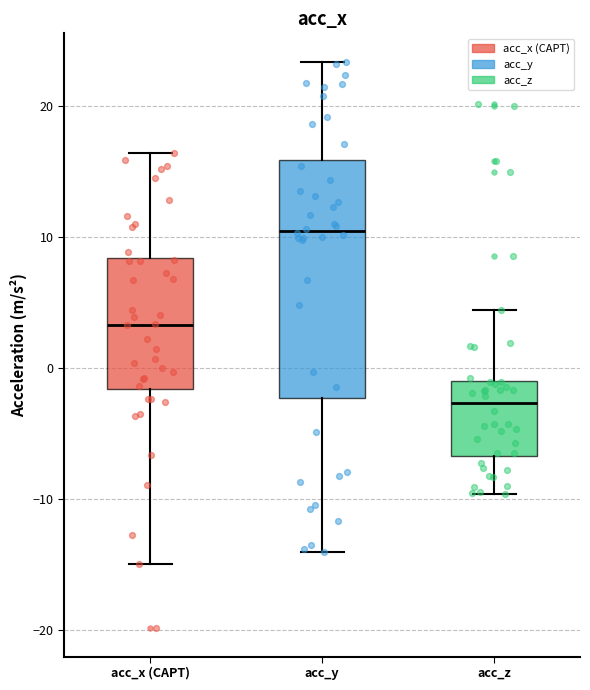

Reading left to right, transcribe this box plot: for each box, give where its median line is, the range the box spans, and where its two whiskers end, as read against the y-axis. The values are not printed on the chart, so give them approximately, as read against the axis.

acc_x (CAPT): median 3, box -2 to 8, whiskers -15 to 16
acc_y: median 10, box -2 to 16, whiskers -14 to 23
acc_z: median -3, box -7 to -1, whiskers -10 to 4